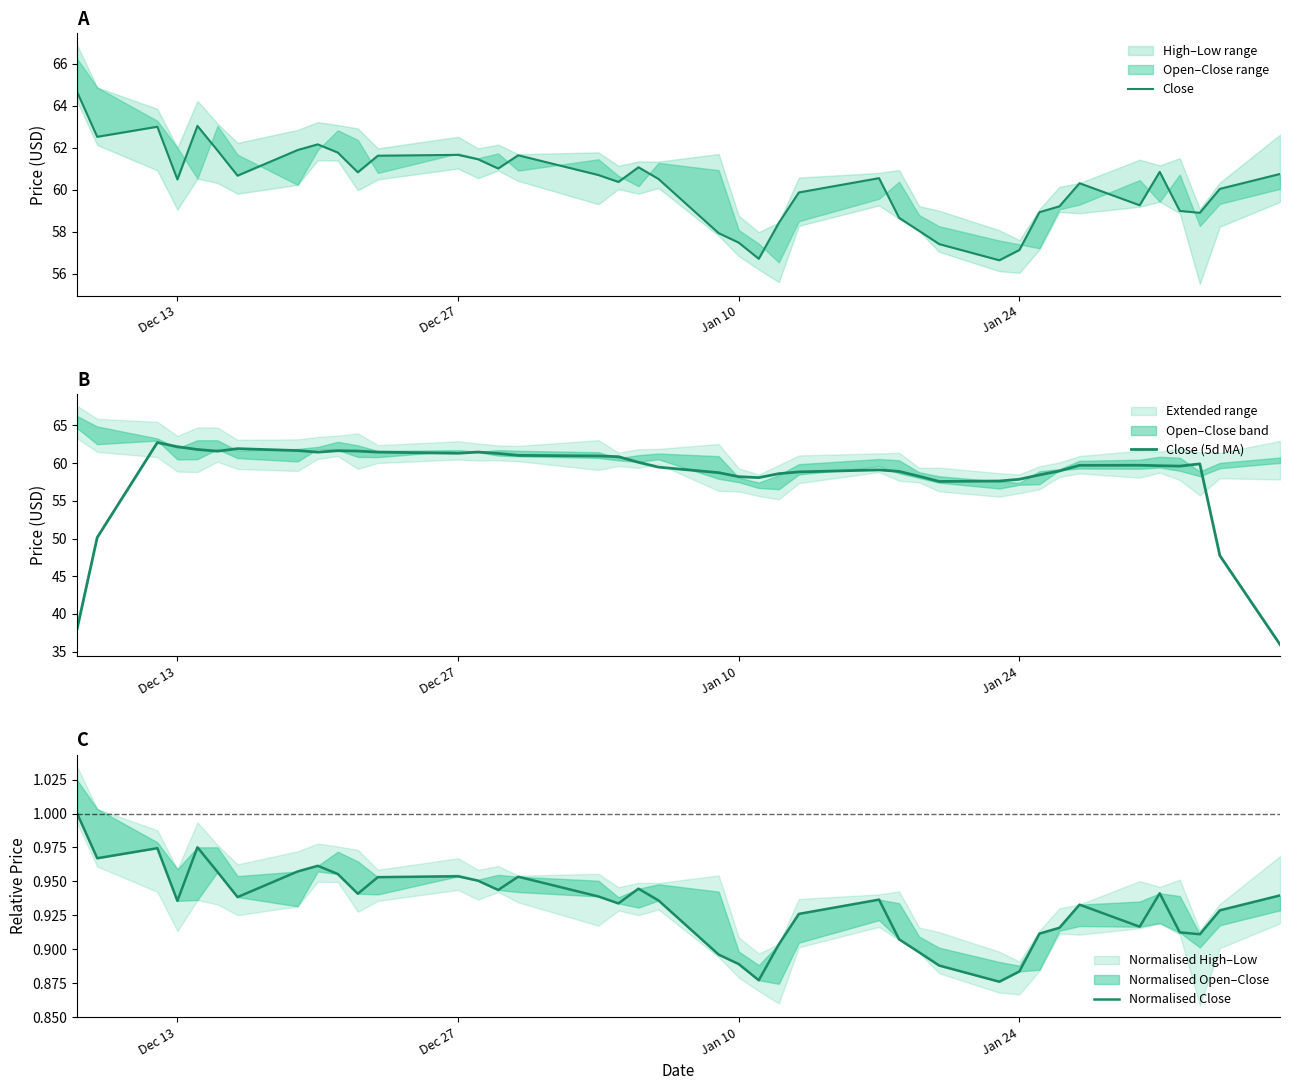

What is the highest value of the Close (5d MA) series?

62.7